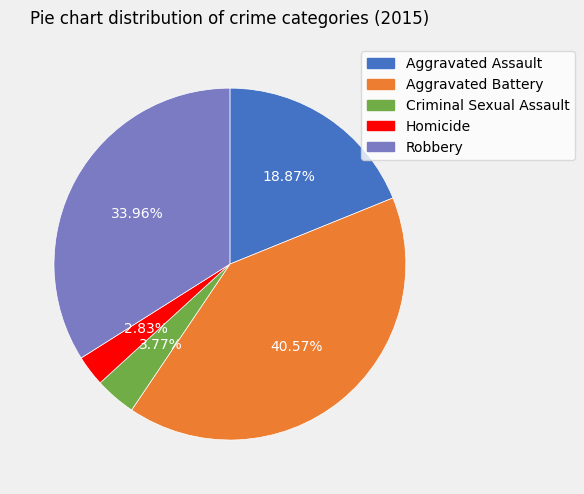

Does any single category account for the majority?

No